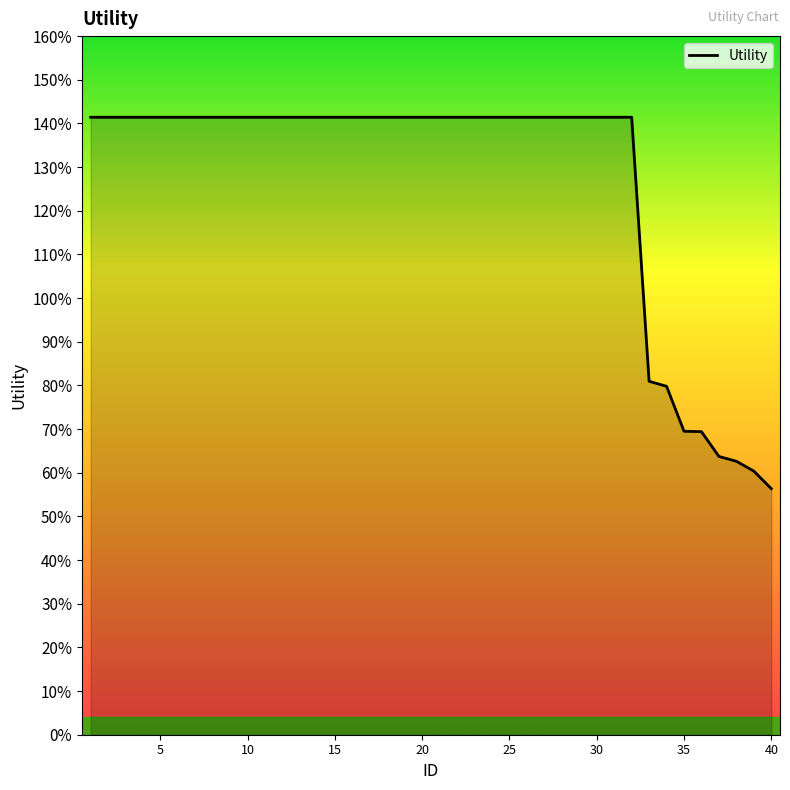

Reading left to right, list all the values displayed in this chart.

1.4	1.4	1.4	1.4	1.4	1.4	1.4	1.4	1.4	1.4	1.4	1.4	1.4	1.4	1.4	1.4	1.4	1.4	1.4	1.4	1.4	1.4	1.4	1.4	1.4	1.4	1.4	1.4	1.4	1.4	1.4	1.4	0.8	0.8	0.7	0.7	0.6	0.6	0.6	0.6